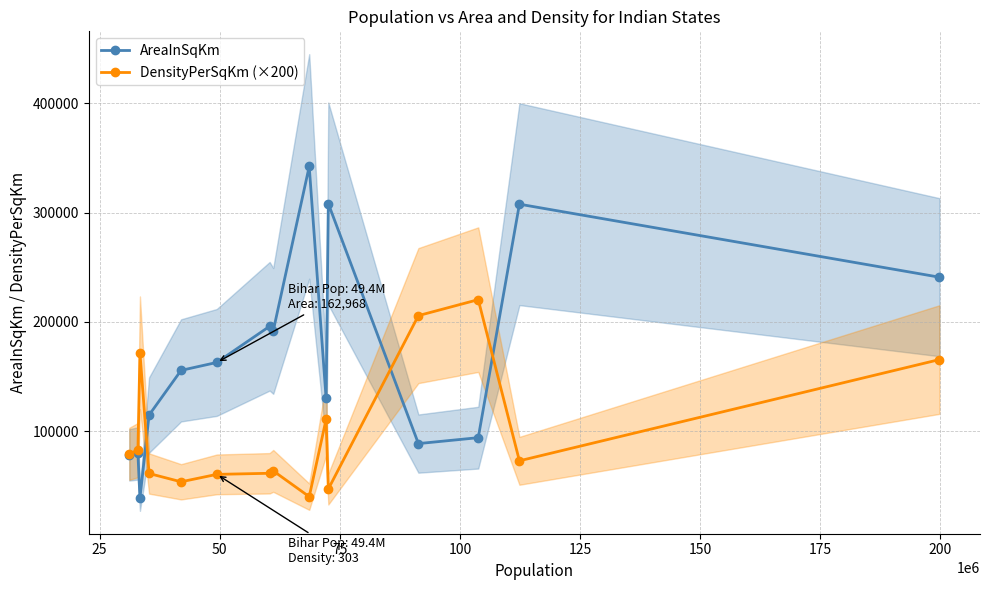

What is the lowest value of the AreaInSqKm series?

38863